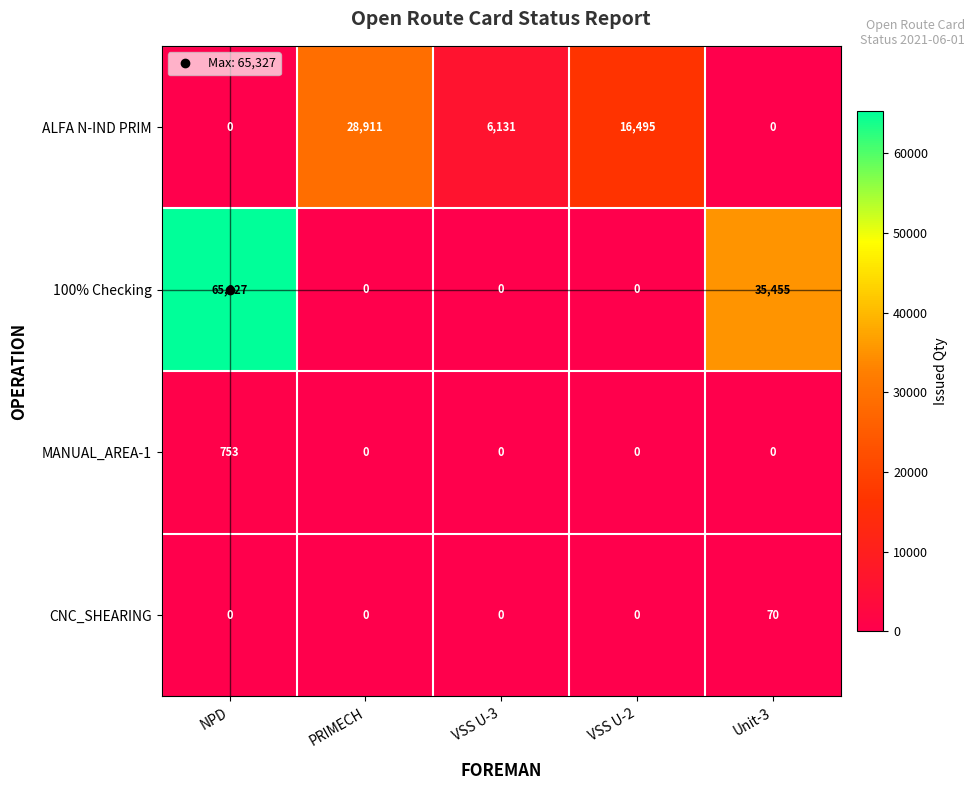

Where is ALFA N-IND PRIM nearest to the value 14455?

VSS U-2